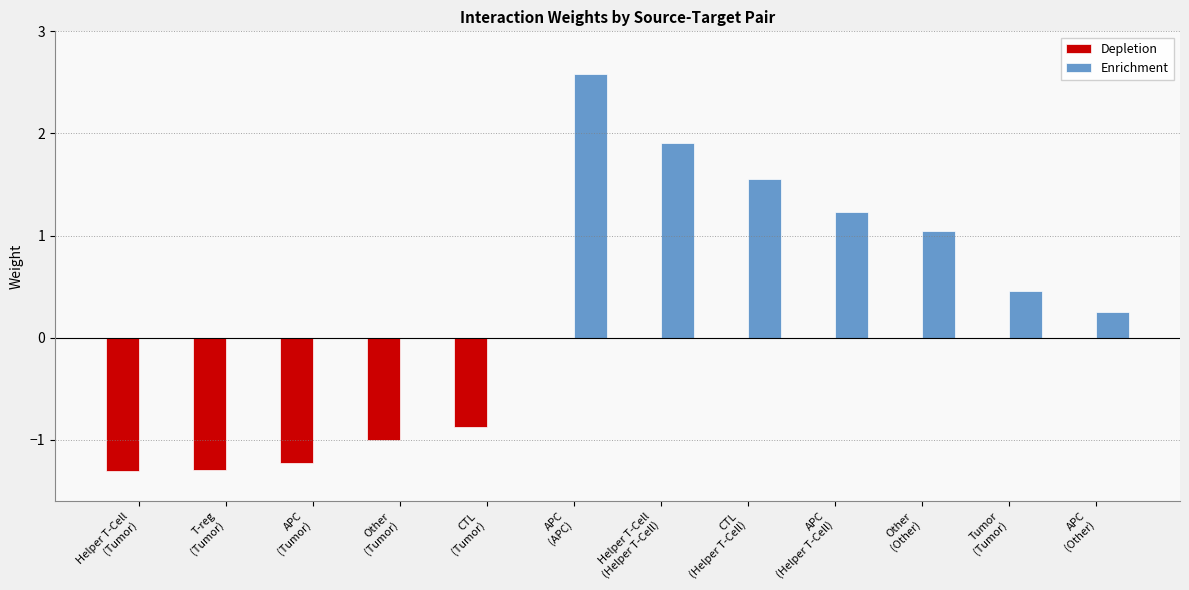

Are the bars horizontal?

No